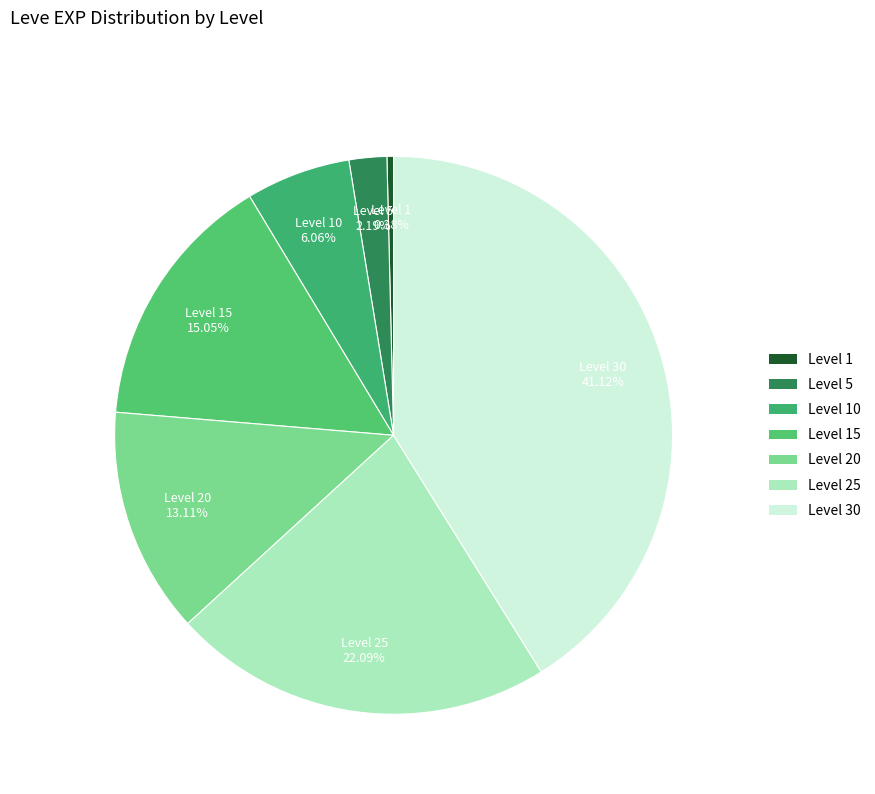

The Level 30 slice represents 41% of the pie. True or false?

True